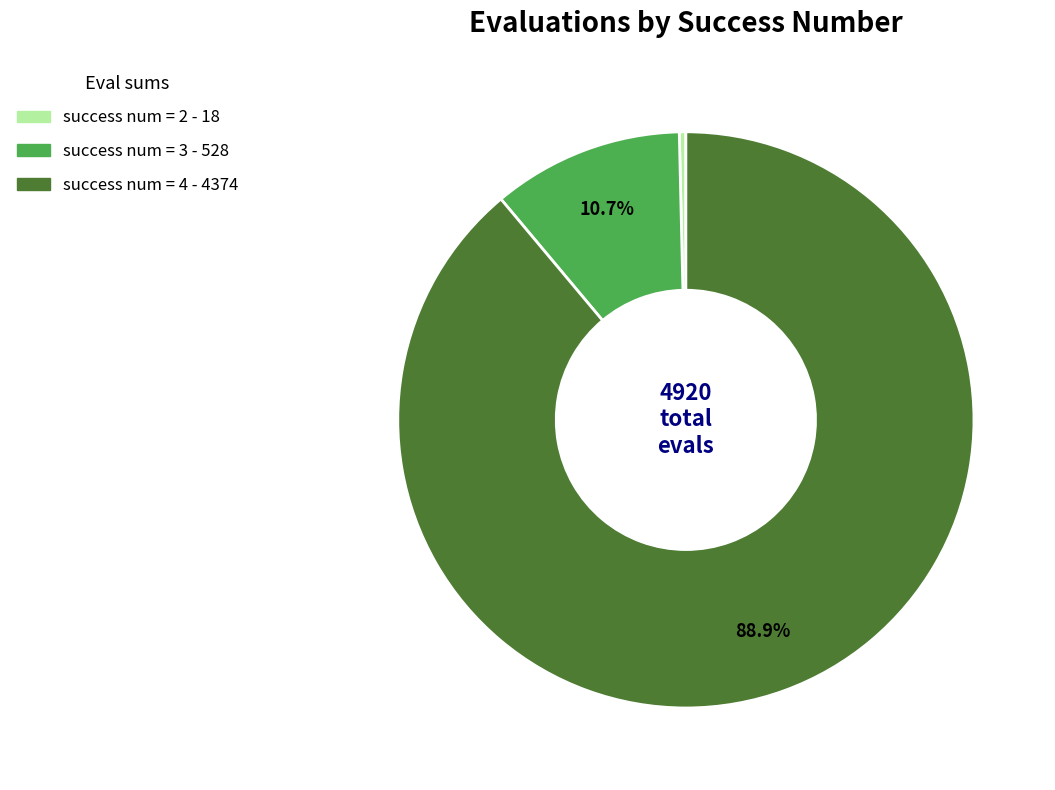

Is there a majority slice in this chart?

Yes